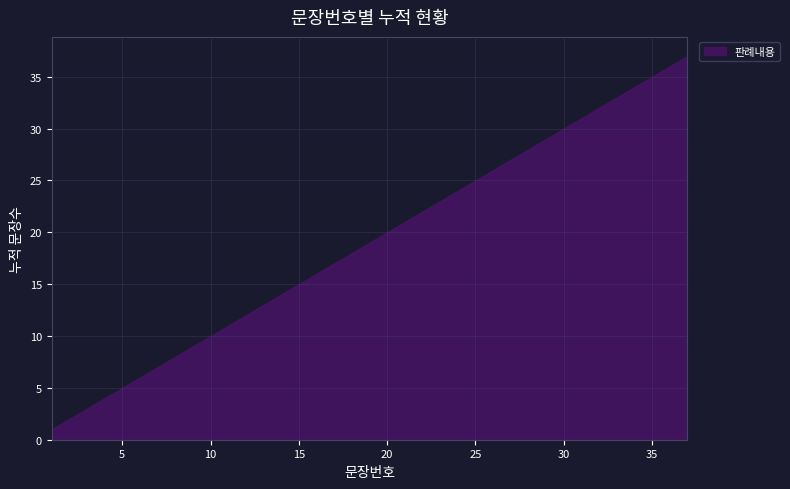

List the labels in order of value, largest first.

37, 36, 35, 34, 33, 32, 31, 30, 29, 28, 27, 26, 25, 24, 23, 22, 21, 20, 19, 18, 17, 16, 15, 14, 13, 12, 11, 10, 9, 8, 7, 6, 5, 4, 3, 2, 1